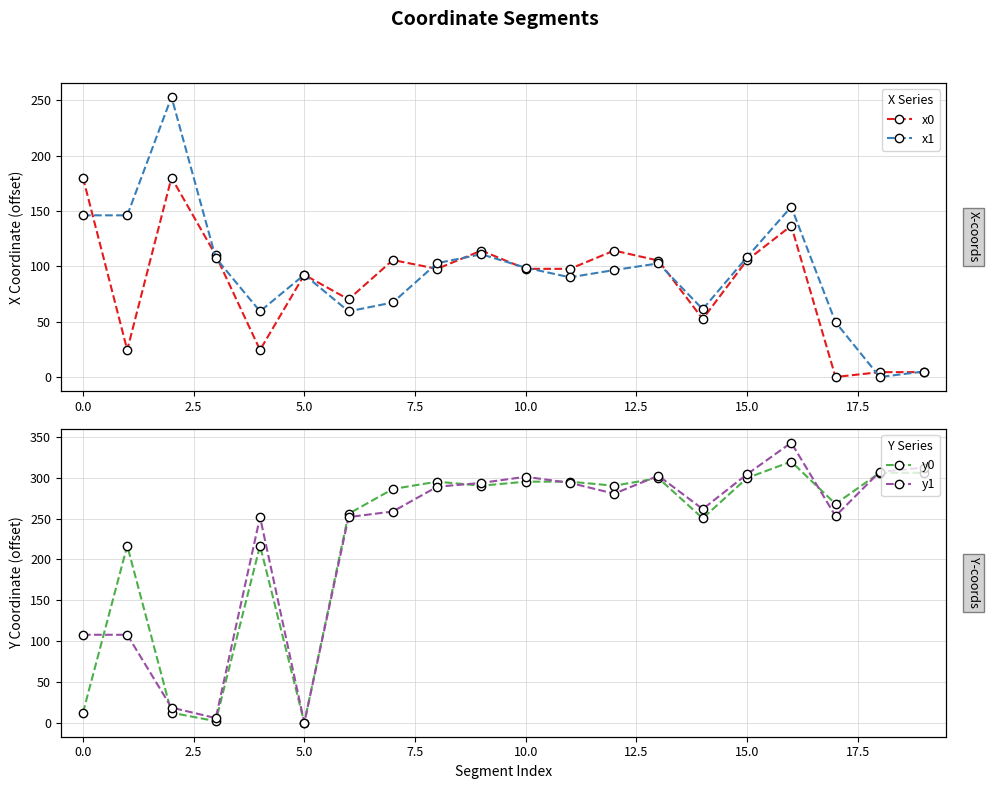

True or false: y1 has a value of 389.6 at 12.

False